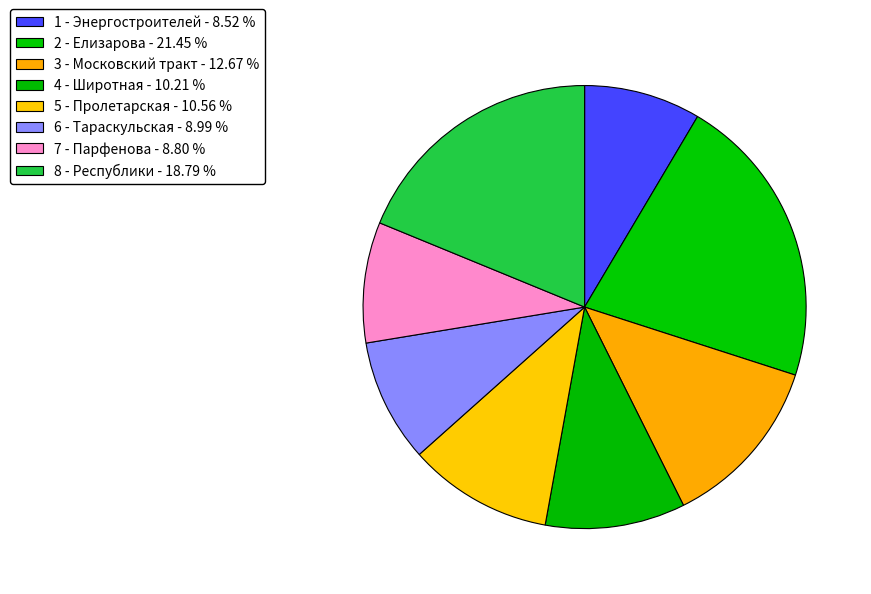

To the nearest percent, what is the difference between the 3 - Московский тракт and 6 - Тараскульская slice percentages?

4%